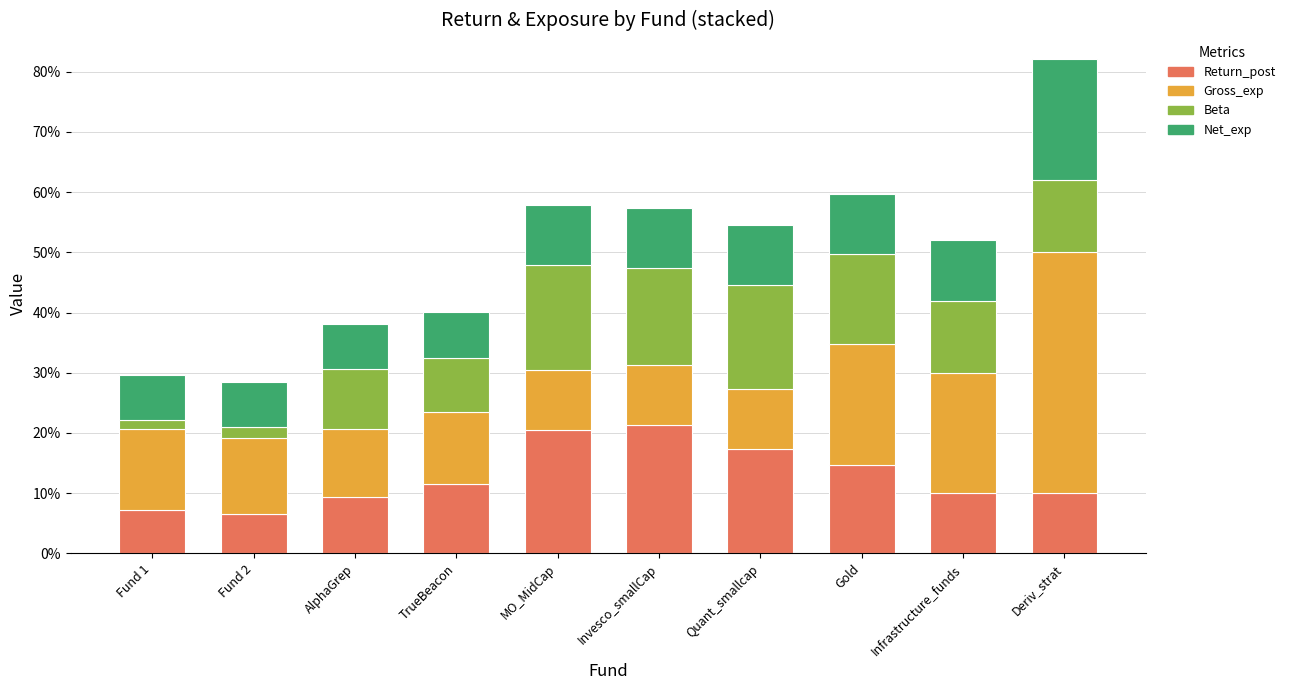

What is the sum of all Return_post values?

1.3